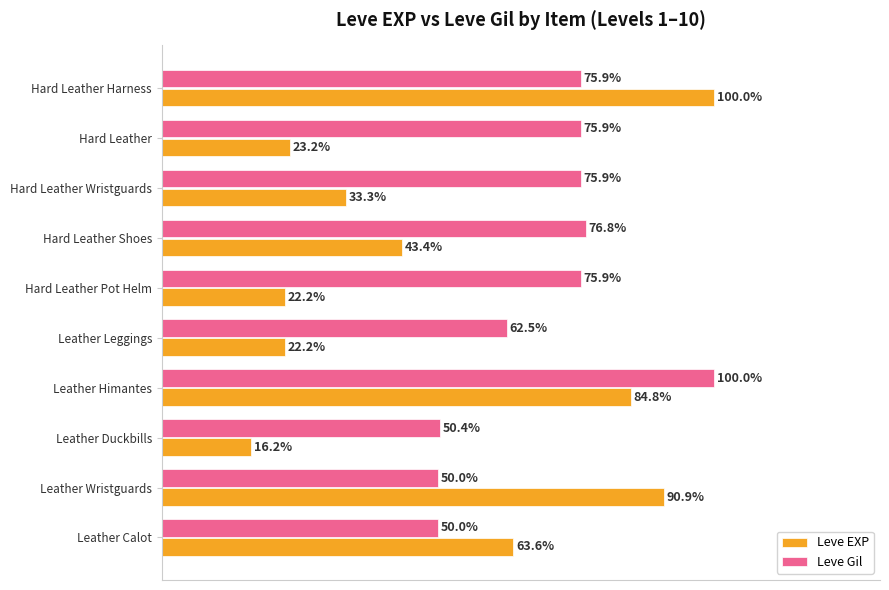

Is the value of Leve EXP at Hard Leather Wristguards greater than the value of Leve Gil at Hard Leather Harness?

No